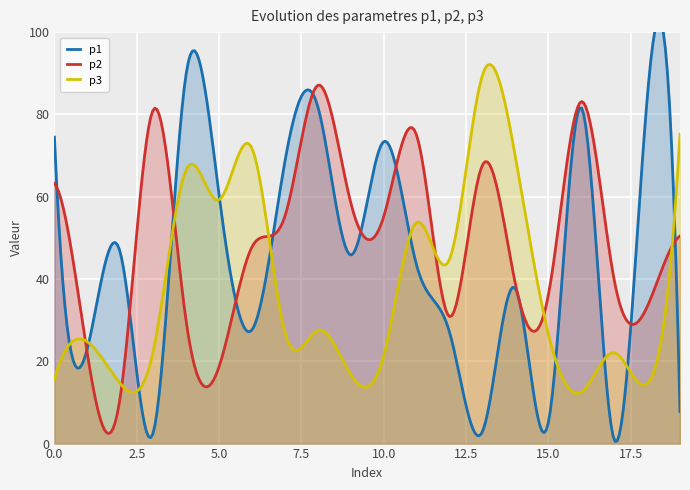

What is the average value of the p2 series?

48.8